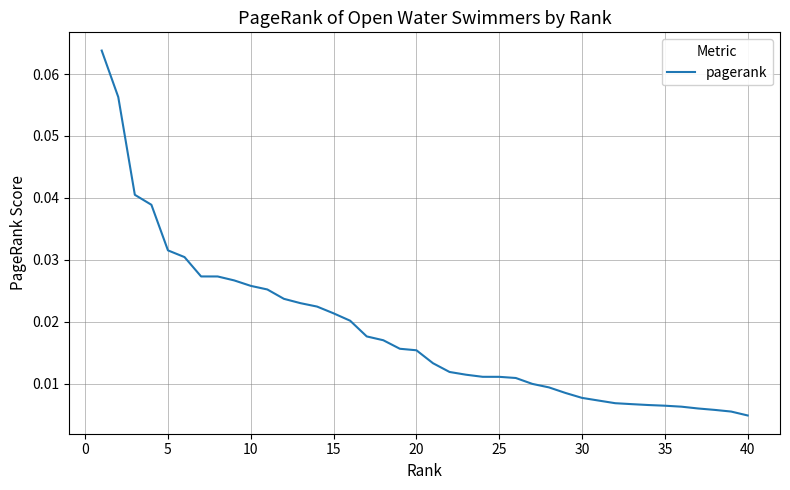

How many lines are shown in the chart?

1